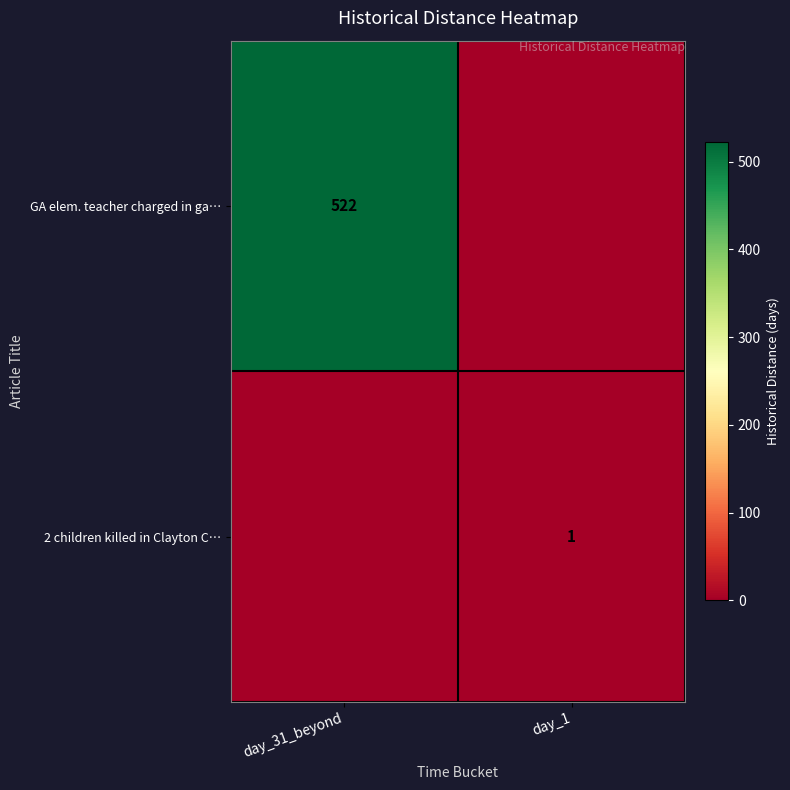

The GA elem. teacher charged in ga… series shows 278 at day_31_beyond. True or false?

False